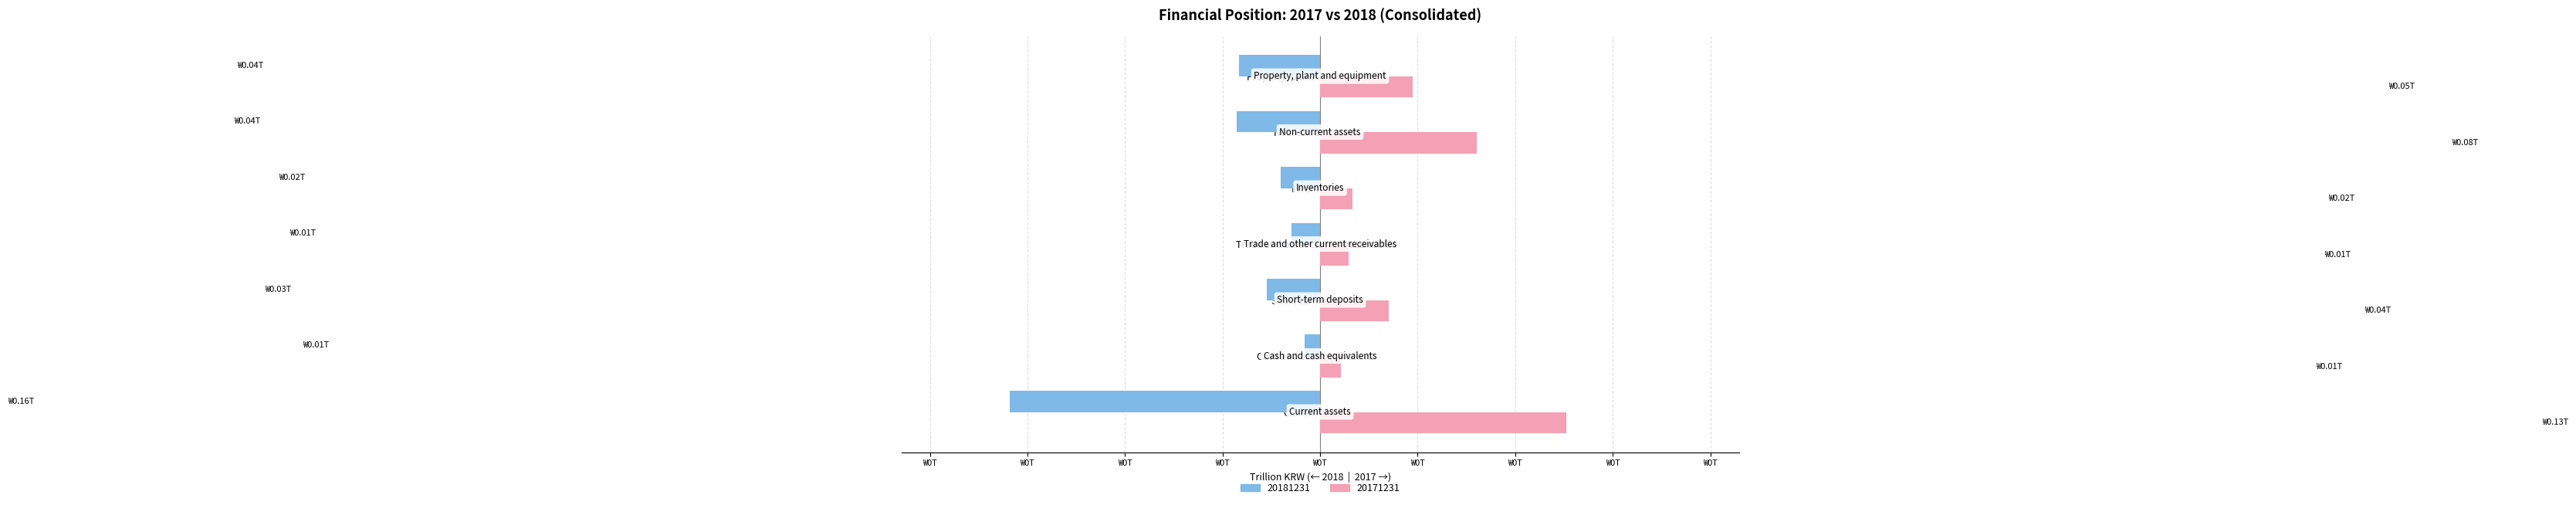

At which label is 20181231 closest to 0?

Cash and cash equivalents